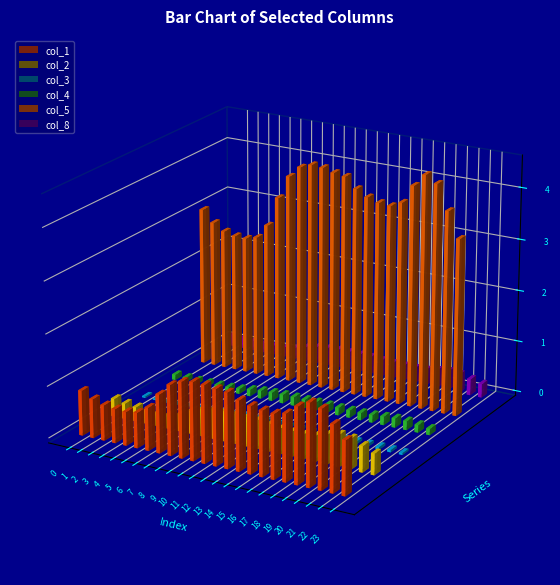

What is the difference between the col_2 values at 0 and 23?

0.1